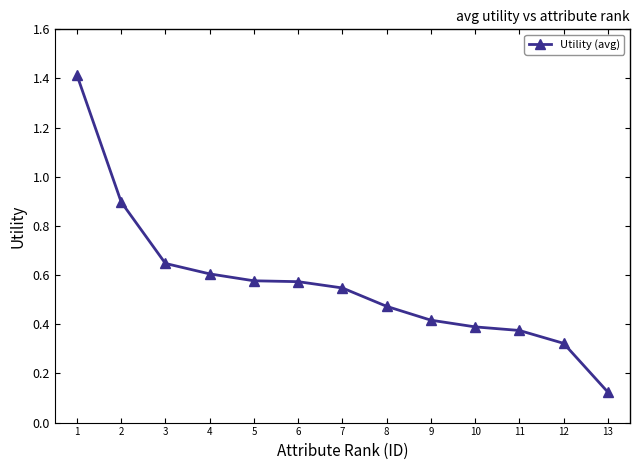

Is it true that the value at 6 is 0.8?

False